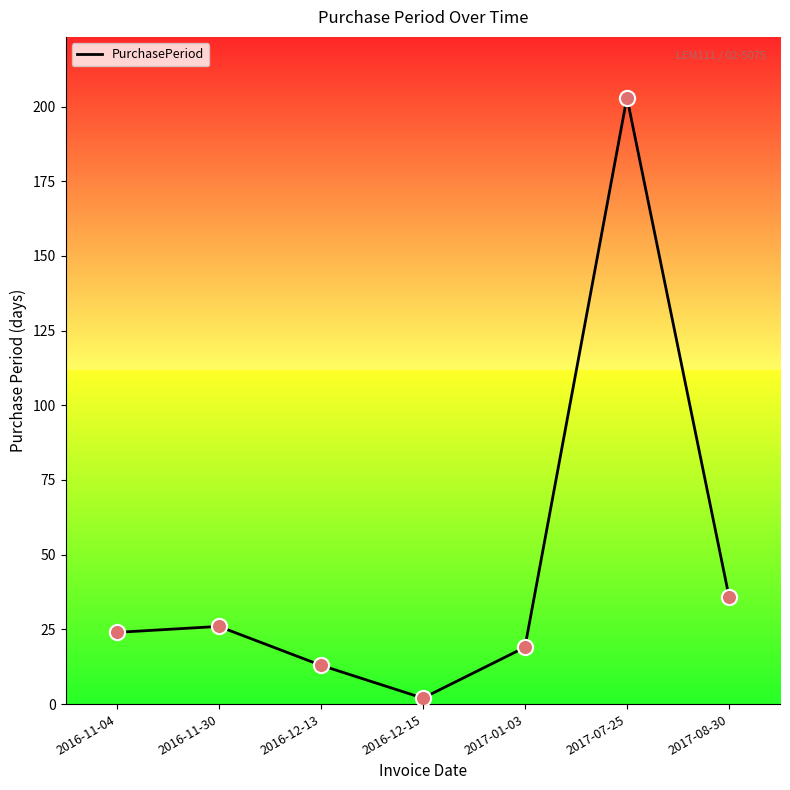

Which has a higher value, 2016-12-15 or 2016-11-30?

2016-11-30